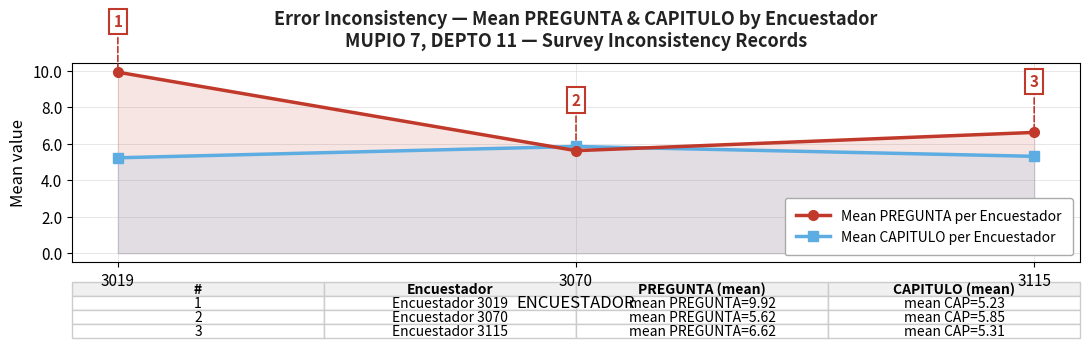

Does the chart display data point markers on the line(s)?

Yes